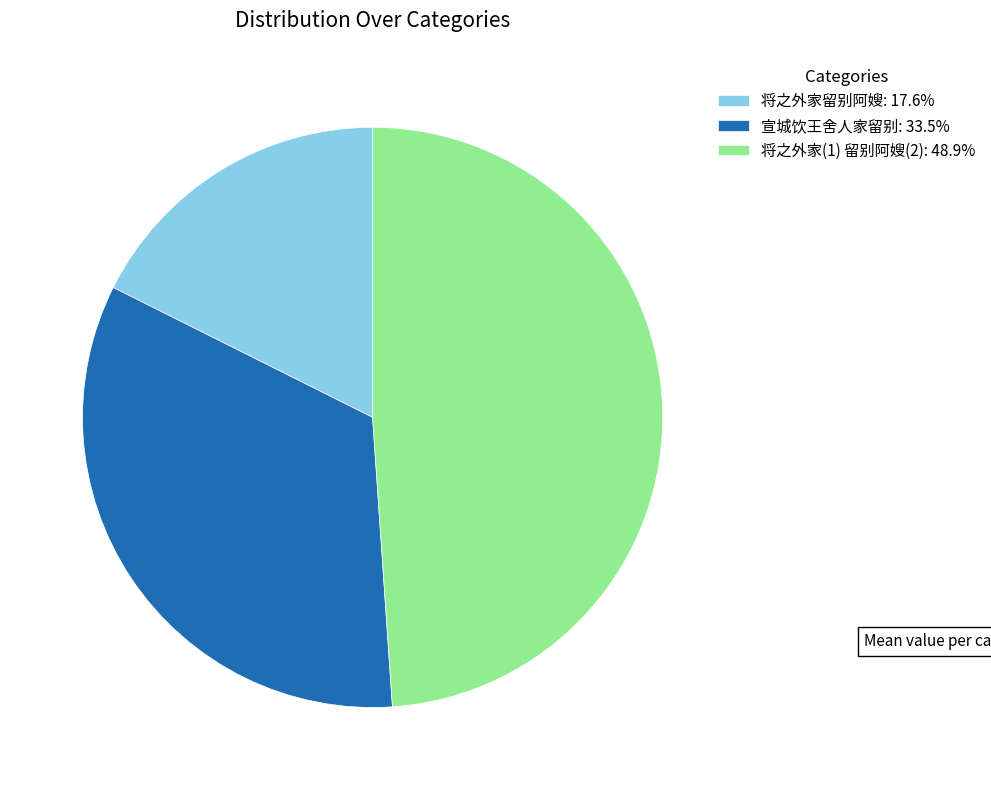

Combined, do 将之外家(1) 留别阿嫂(2): 48.9% and 宣城饮王舍人家留别: 33.5% account for over 50%?

Yes